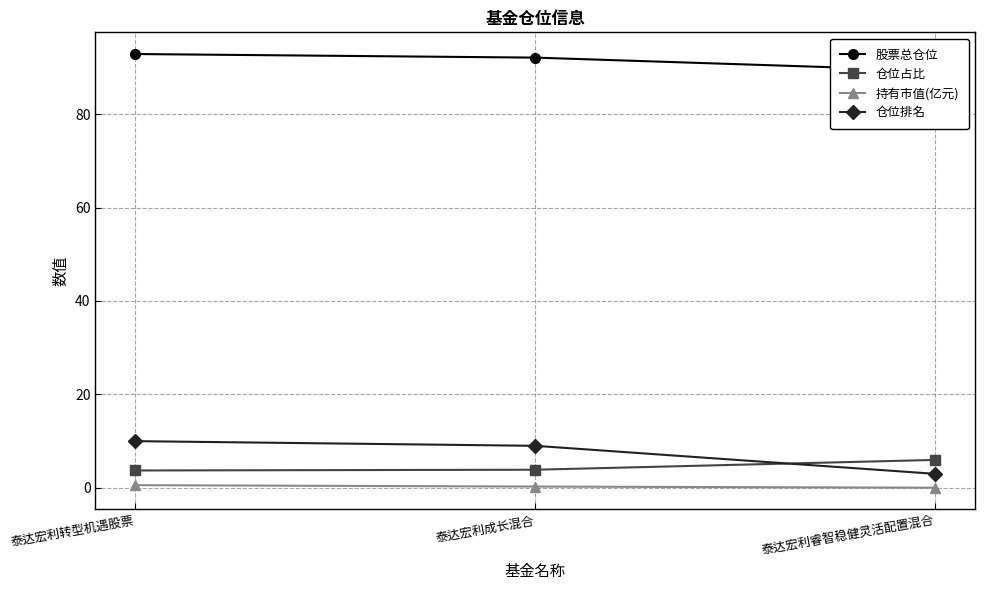

How many lines are shown in the chart?

4